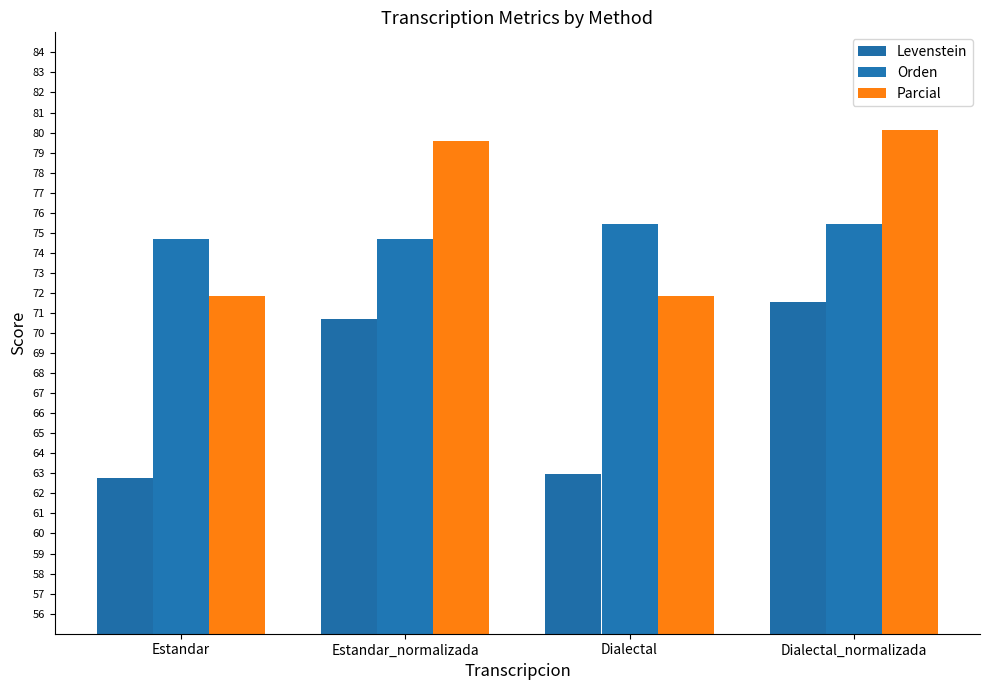

What position from the left is Estandar_normalizada?

2